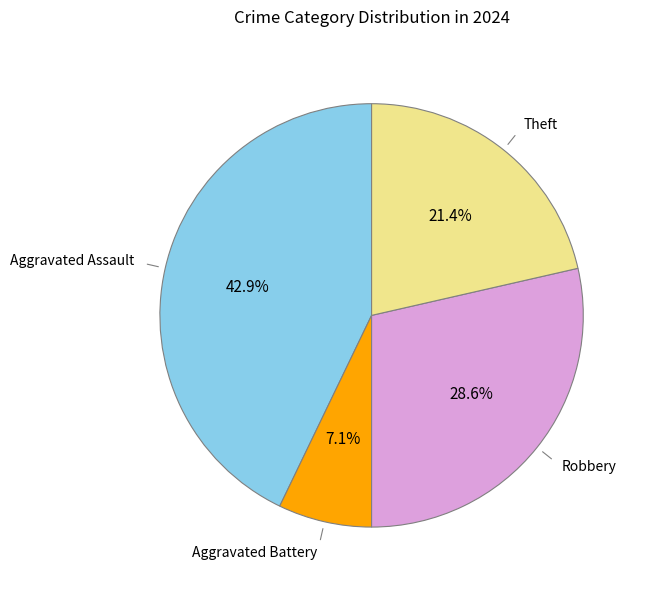

Does any single category account for the majority?

No